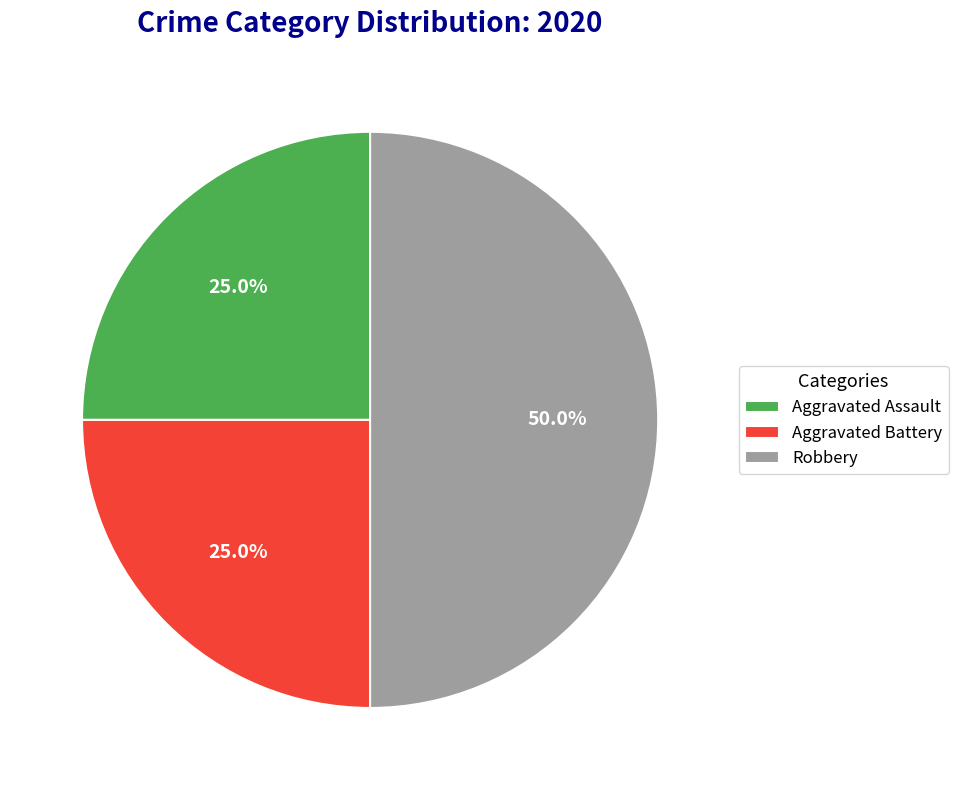

To the nearest percent, what percentage of the pie is Aggravated Battery?

25%